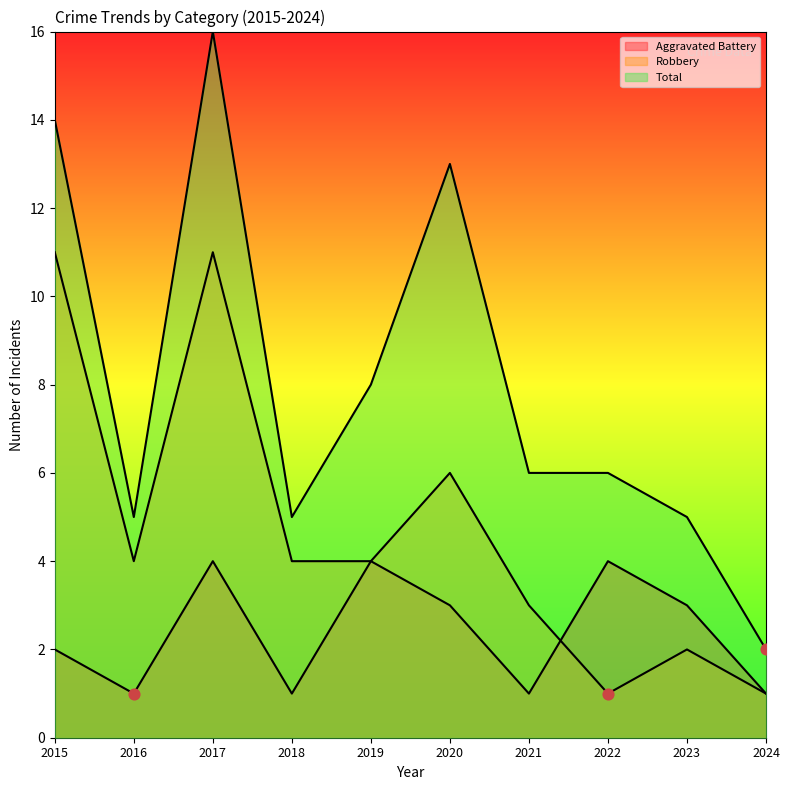

What are all the series names shown in the legend?

Aggravated Battery, Robbery, Total